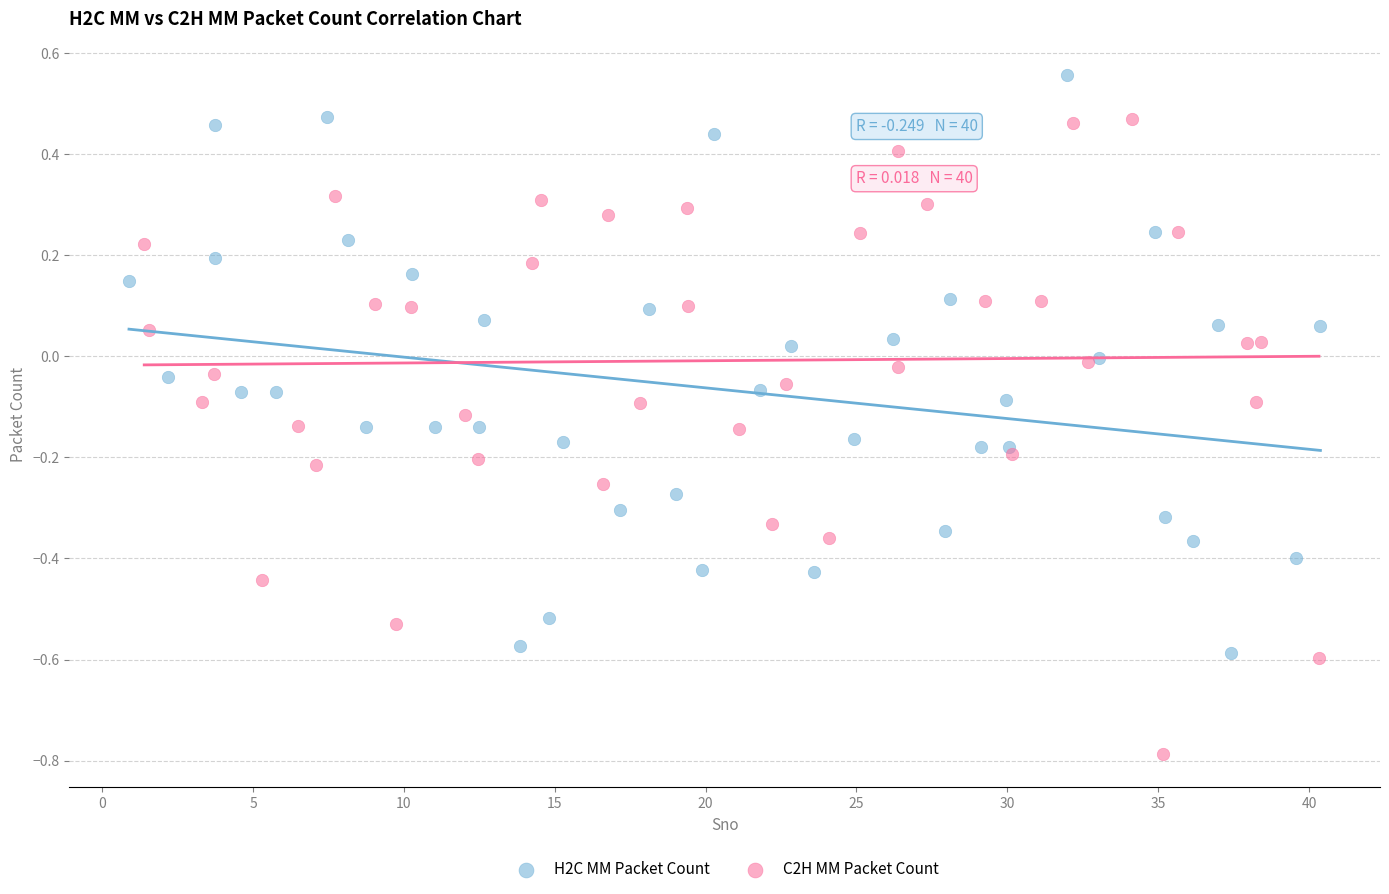

Which series reaches the minimum Y coordinate?

C2H MM Packet Count